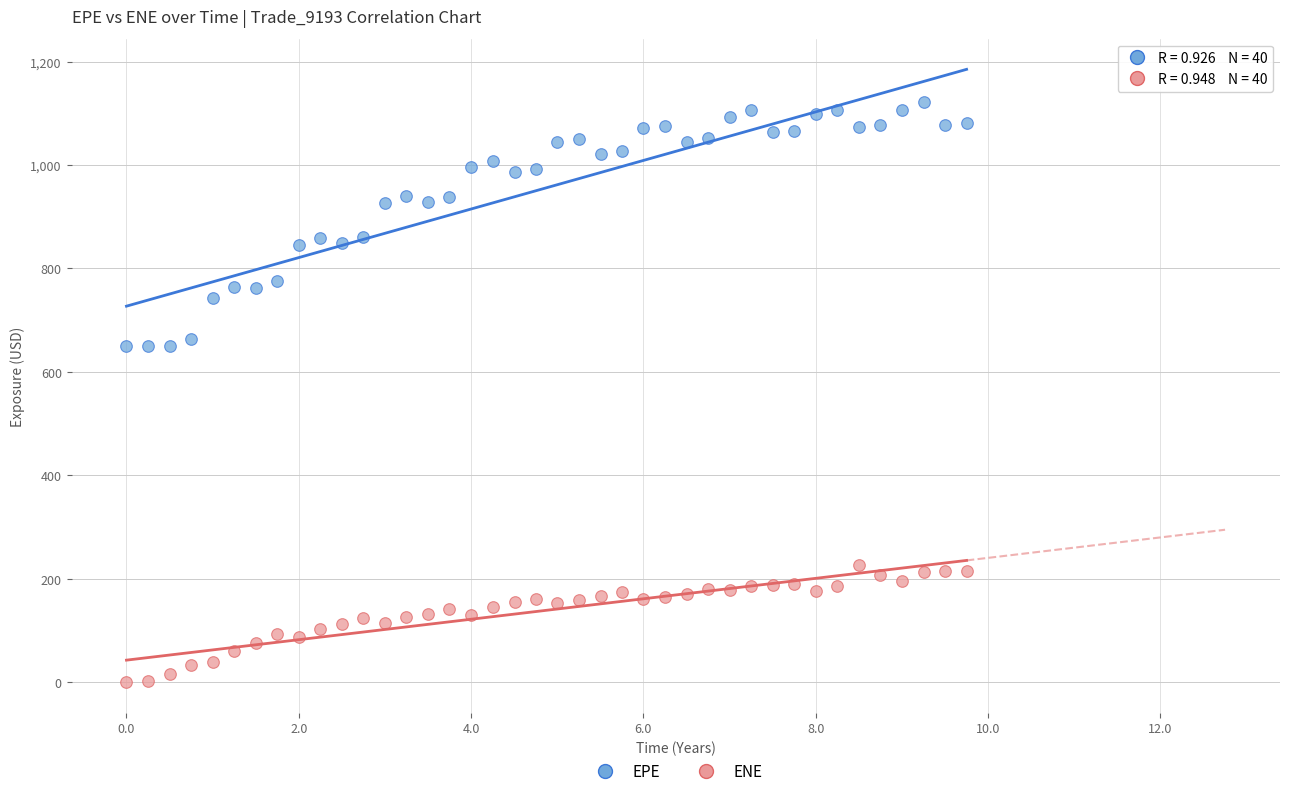

Which series reaches the minimum Y coordinate?

ENE